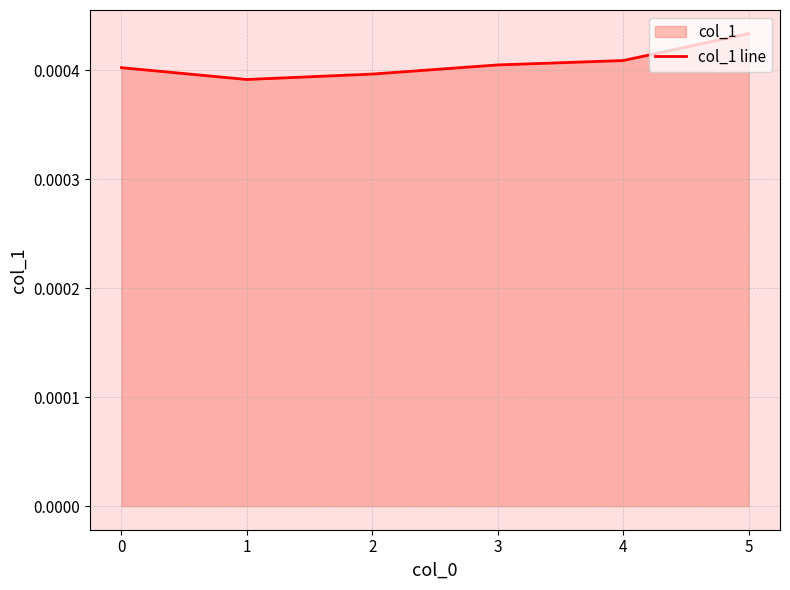

How many values are between 0 and 1?

6